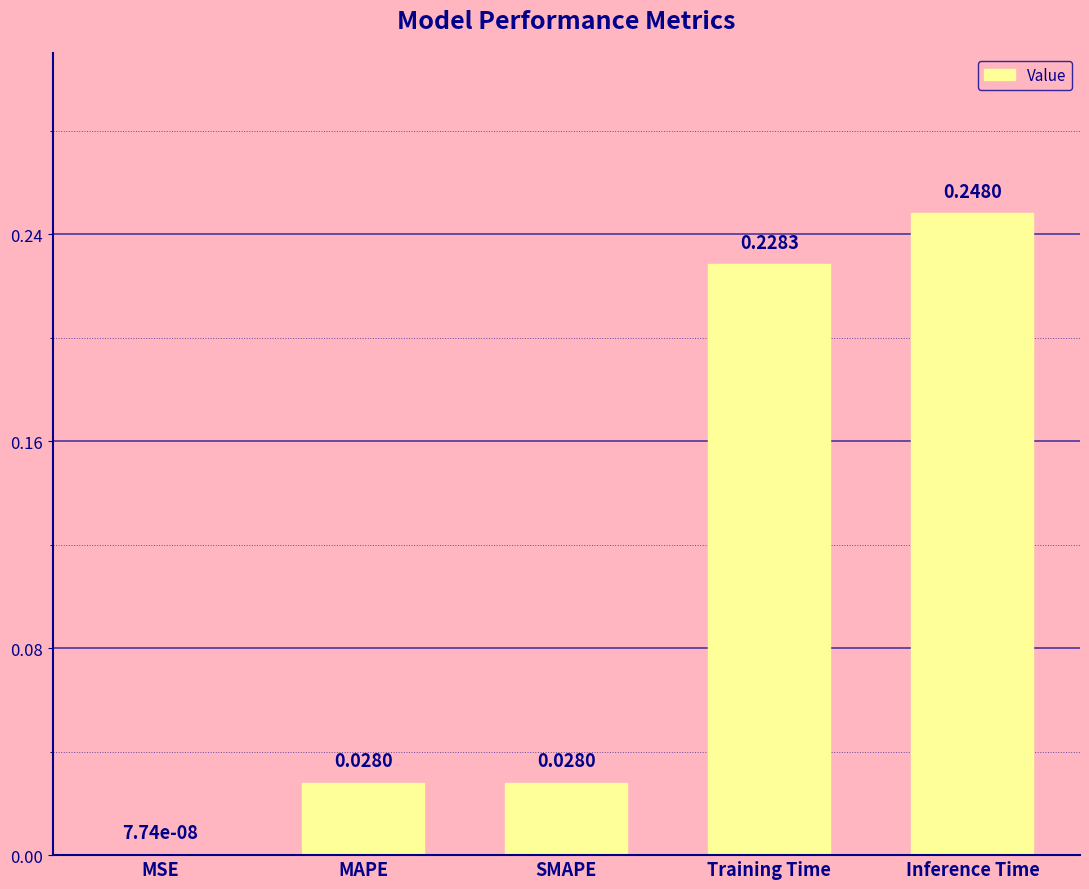

Between MSE and SMAPE, which is larger?

SMAPE